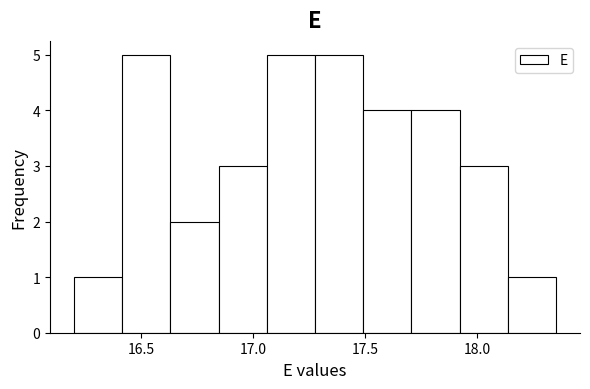

Reading left to right, list every bar in this chart as the range it spans on the x-axis followed by its height. Neither the bar edges nor the heights are printed on the chart, so give them approximately, as read against the axes.

16.200 to 16.415: 1
16.415 to 16.630: 5
16.630 to 16.845: 2
16.845 to 17.060: 3
17.060 to 17.275: 5
17.275 to 17.490: 5
17.490 to 17.705: 4
17.705 to 17.920: 4
17.920 to 18.135: 3
18.135 to 18.350: 1